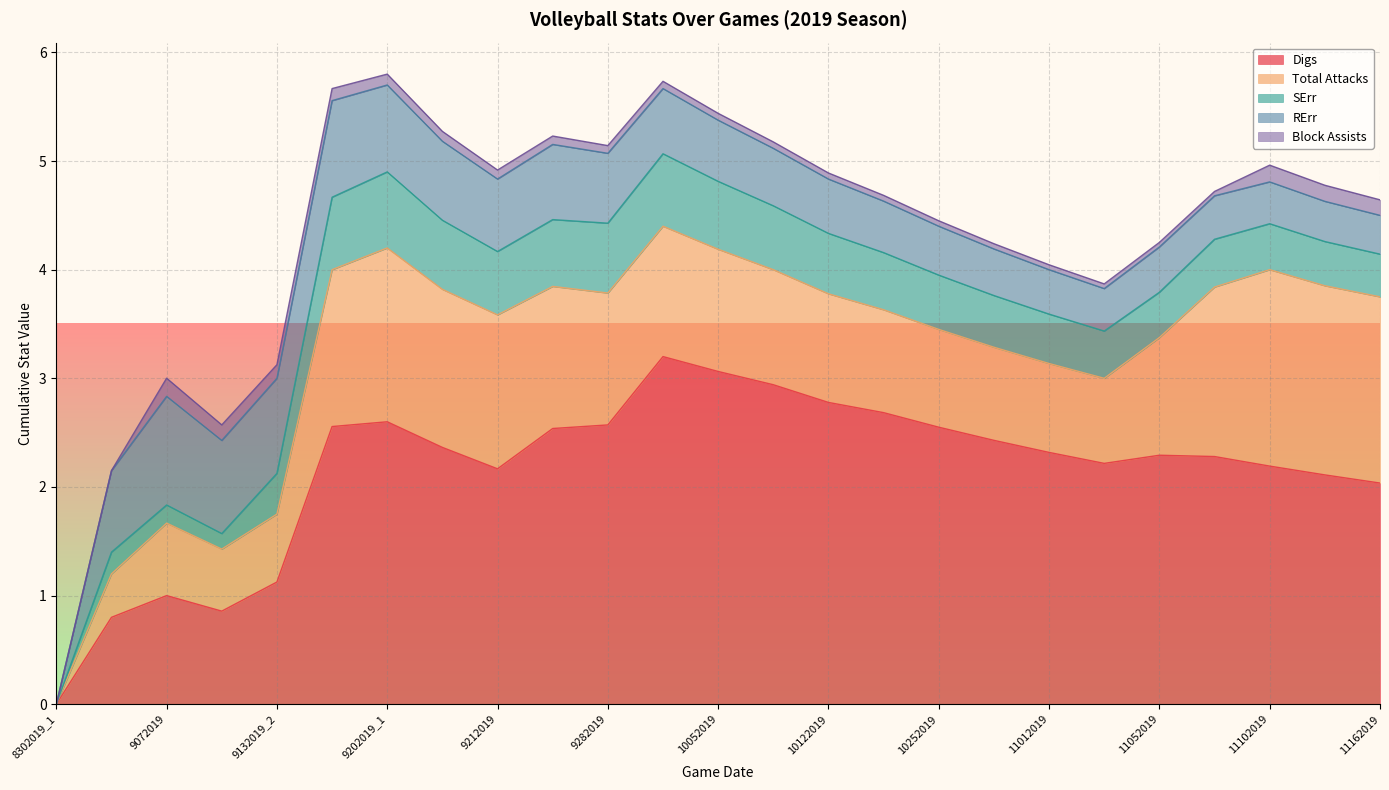

How many distinct data groups are displayed?

5